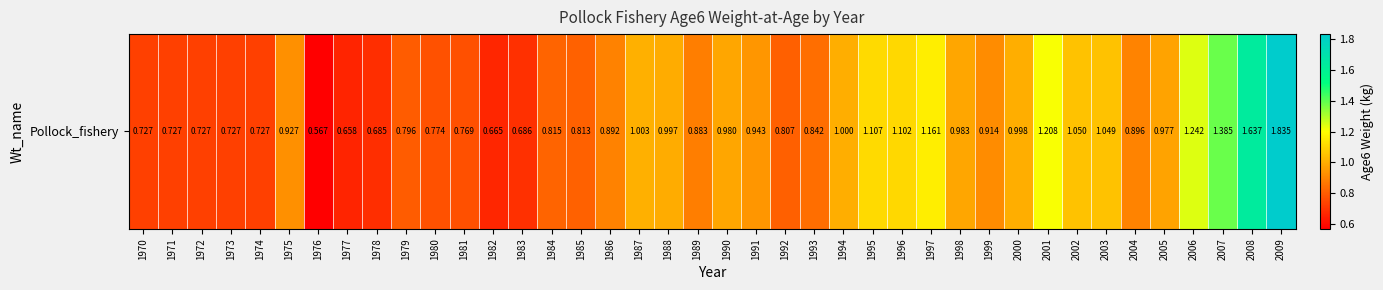

Reading right to left, list all the values displayed in this chart.

2009=1.8	2008=1.6	2007=1.4	2006=1.2	2005=1.0	2004=0.9	2003=1.0	2002=1.1	2001=1.2	2000=1.0	1999=0.9	1998=1.0	1997=1.2	1996=1.1	1995=1.1	1994=1.0	1993=0.8	1992=0.8	1991=0.9	1990=1.0	1989=0.9	1988=1.0	1987=1.0	1986=0.9	1985=0.8	1984=0.8	1983=0.7	1982=0.7	1981=0.8	1980=0.8	1979=0.8	1978=0.7	1977=0.7	1976=0.6	1975=0.9	1974=0.7	1973=0.7	1972=0.7	1971=0.7	1970=0.7